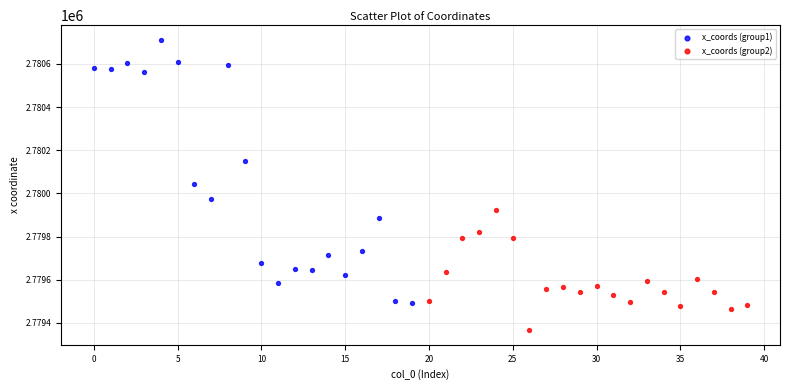

Which series reaches the maximum Y coordinate?

x_coords (group1)